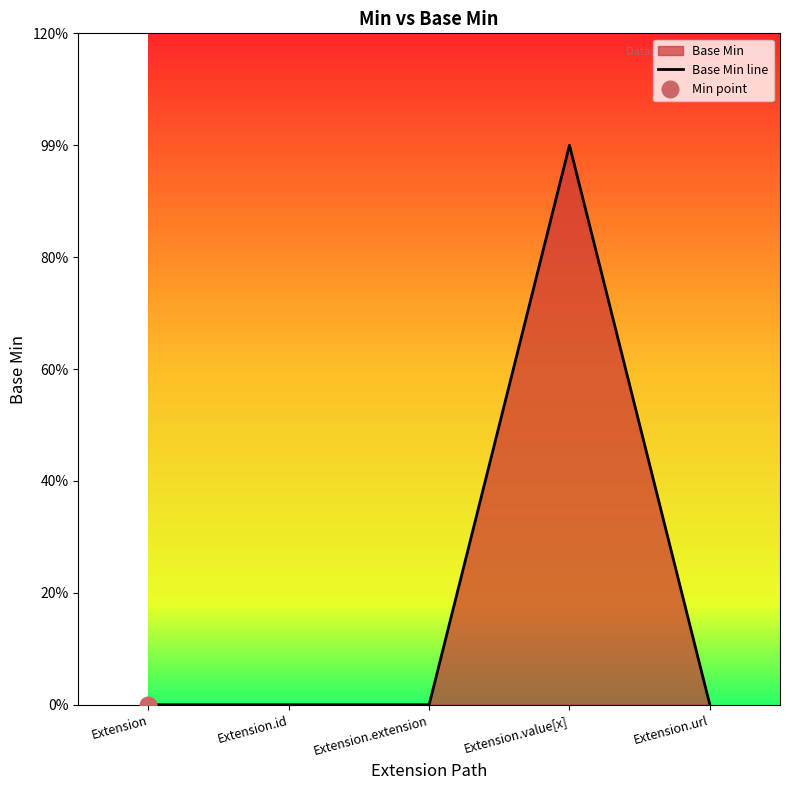

True or false: the data shows 1 at Extension.value[x].

False